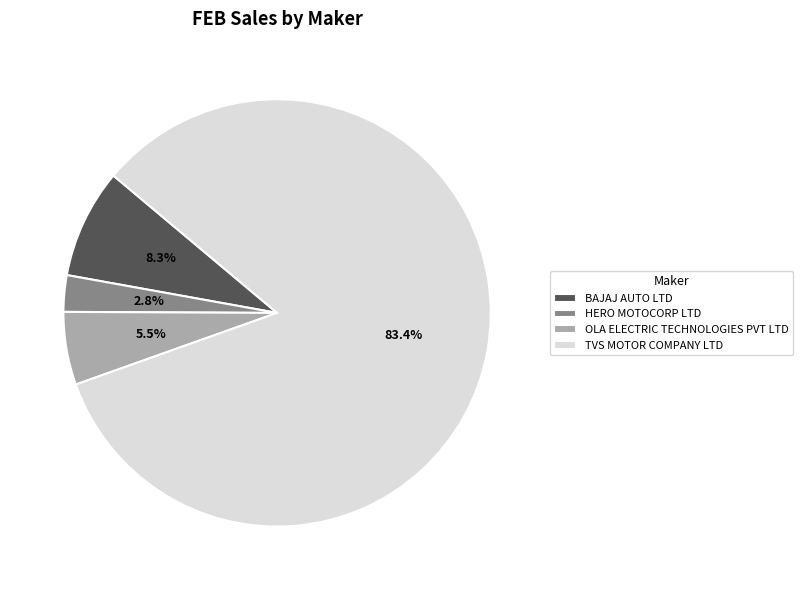

Does TVS MOTOR COMPANY LTD represent more than half of the total?

Yes